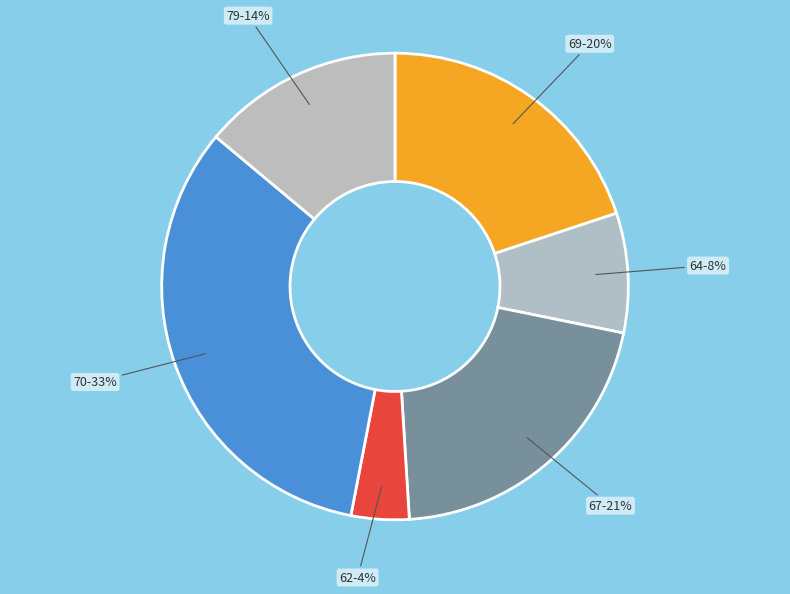

How many slices are in this pie chart?

6